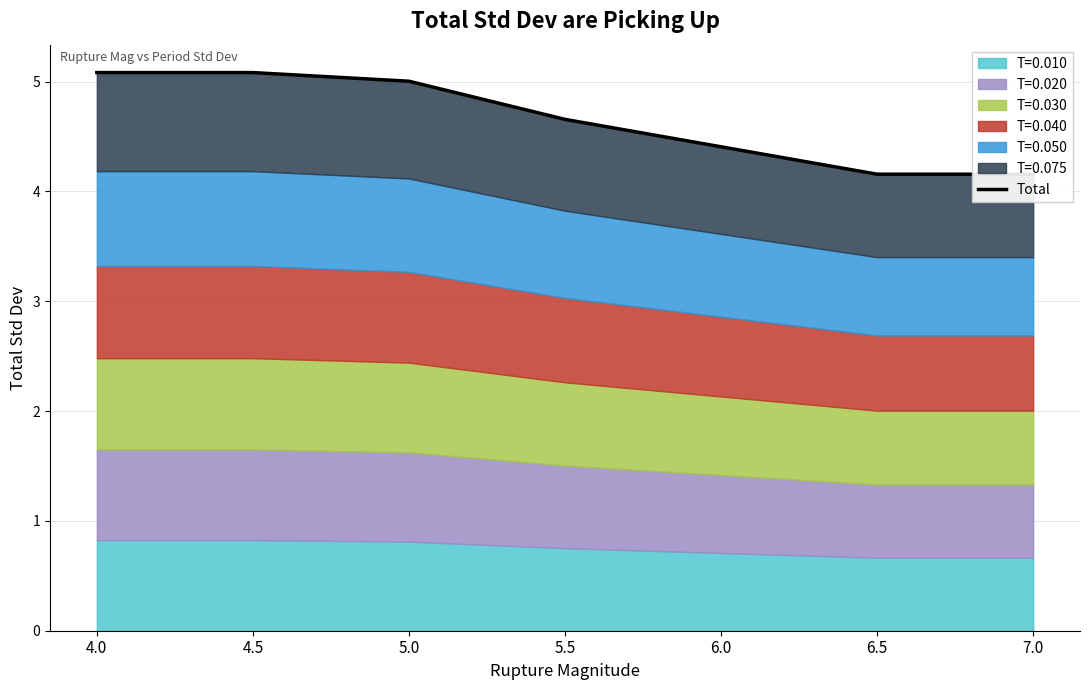

List the labels in order of value, smallest first.

6.5, 7.0, 6.0, 5.5, 5.0, 4.0, 4.5